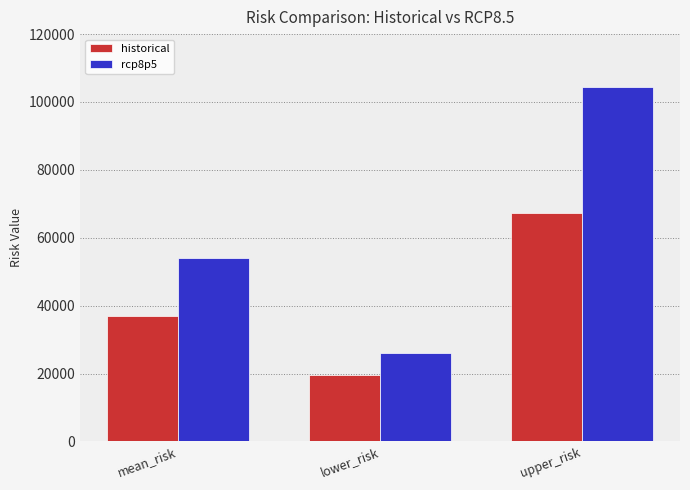

At which category is the sum across all series the highest?

upper_risk